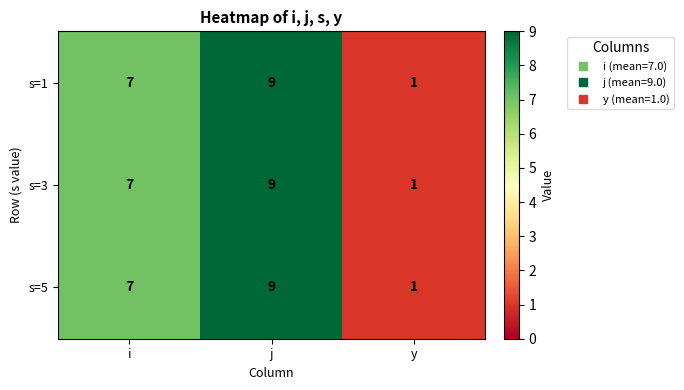

At which label is s=5 closest to 5?

i